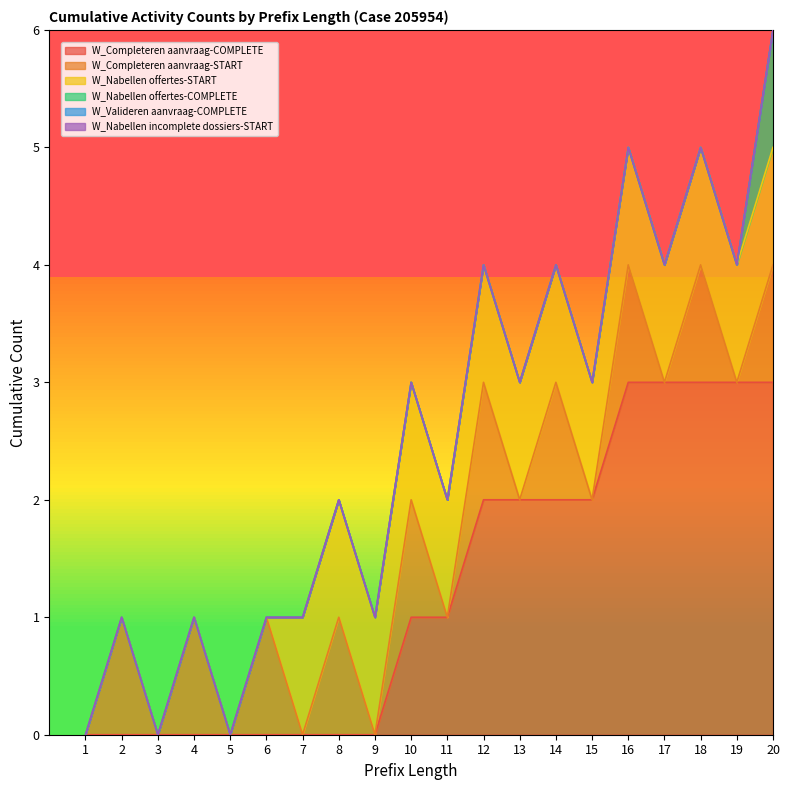

Reading right to left, extract all data points from this chart.

W_Completeren aanvraag-COMPLETE: 3	3	3	3	3	2	2	2	2	1	1	0	0	0	0	0	0	0	0	0
W_Completeren aanvraag-START: 1	0	1	0	1	0	1	0	1	0	1	0	1	0	1	0	1	0	1	0
W_Nabellen offertes-START: 1	1	1	1	1	1	1	1	1	1	1	1	1	1	0	0	0	0	0	0
W_Nabellen offertes-COMPLETE: 1	0	0	0	0	0	0	0	0	0	0	0	0	0	0	0	0	0	0	0
W_Valideren aanvraag-COMPLETE: 0	0	0	0	0	0	0	0	0	0	0	0	0	0	0	0	0	0	0	0
W_Nabellen incomplete dossiers-START: 0	0	0	0	0	0	0	0	0	0	0	0	0	0	0	0	0	0	0	0